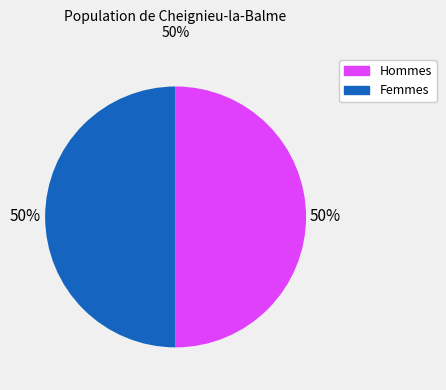

To the nearest percent, what is the average slice percentage?

50%